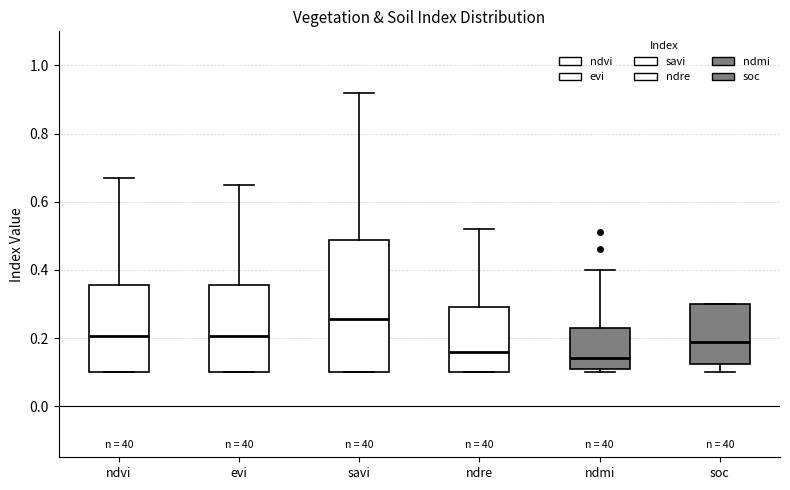

Comparing the boxes themselves (not the whiskers), which one is the tallest?

savi